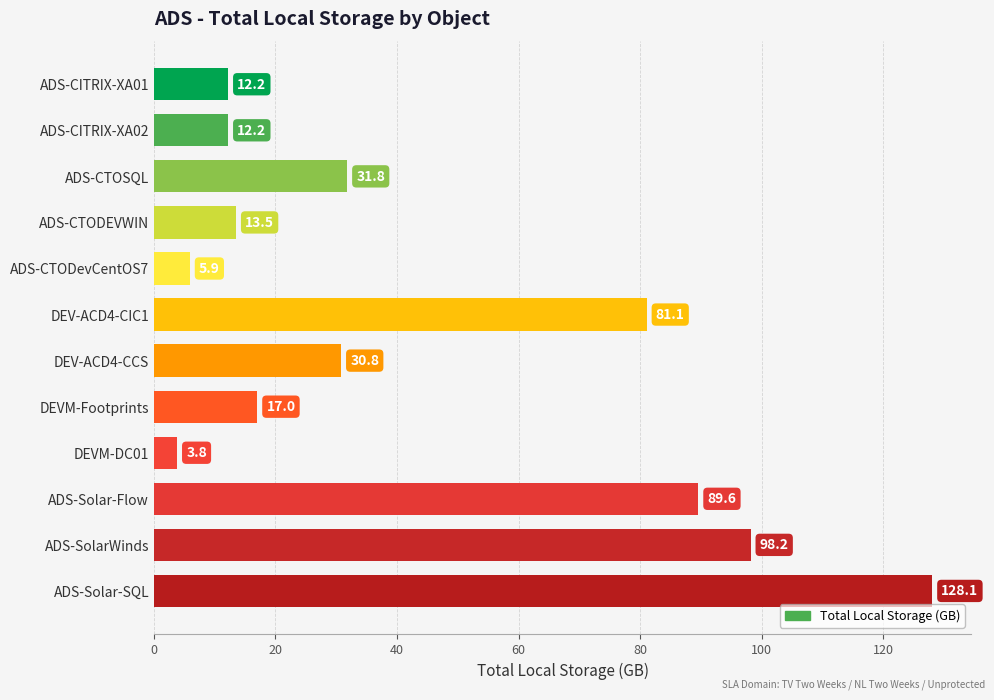

Reading top to bottom, list all the values displayed in this chart.

ADS-CITRIX-XA01=12.2	ADS-CITRIX-XA02=12.2	ADS-CTOSQL=31.8	ADS-CTODEVWIN=13.5	ADS-CTODevCentOS7=5.9	DEV-ACD4-CIC1=81.1	DEV-ACD4-CCS=30.8	DEVM-Footprints=17.0	DEVM-DC01=3.8	ADS-Solar-Flow=89.6	ADS-SolarWinds=98.2	ADS-Solar-SQL=128.1